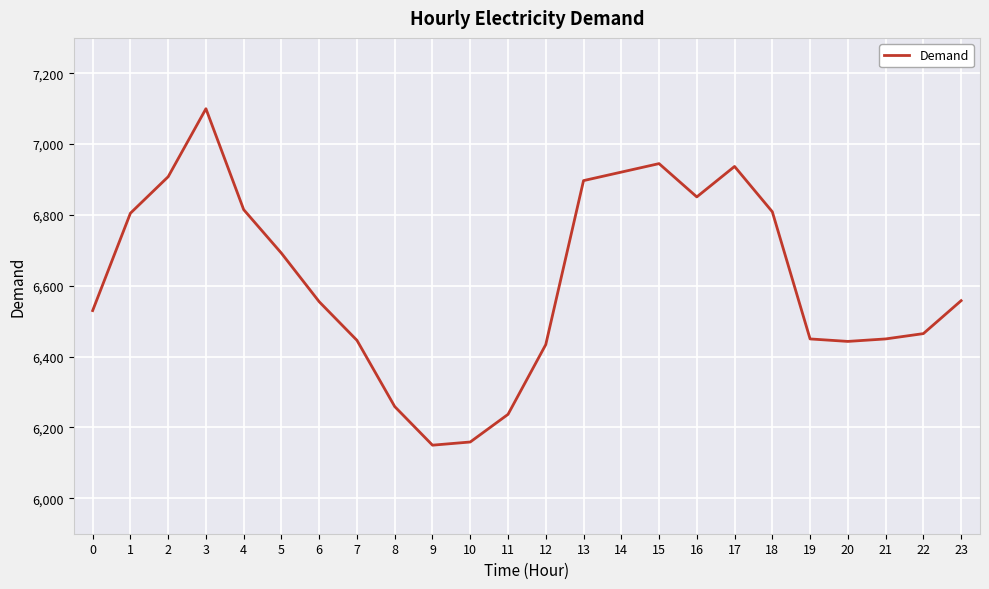

What is the difference between the maximum and minimum values?

950